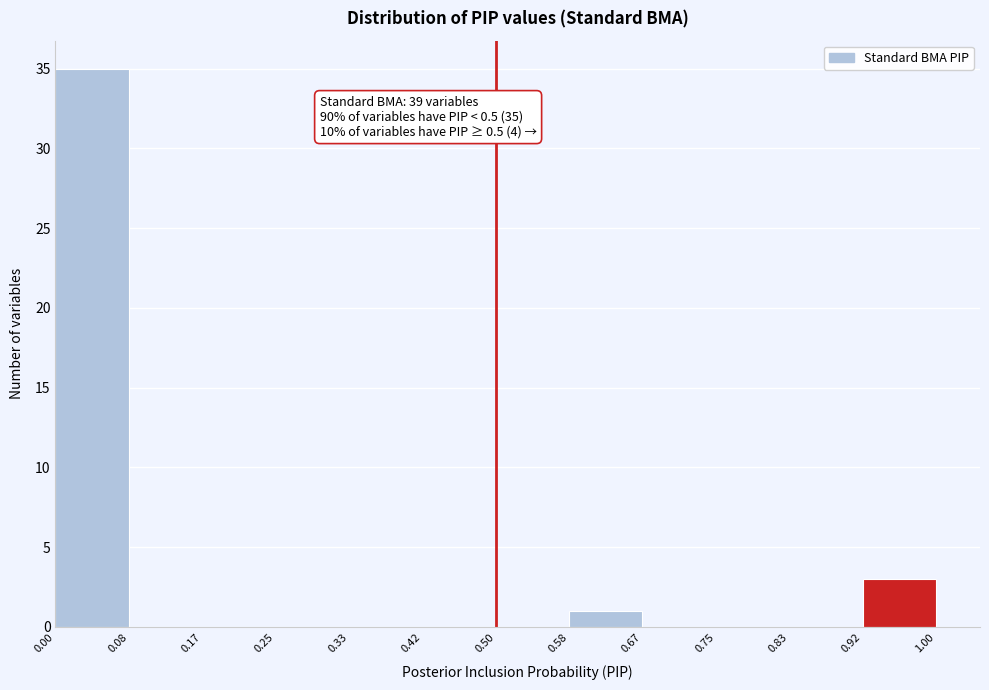

Over which range of the x-axis is the bar tallest?

0.00 to 0.08